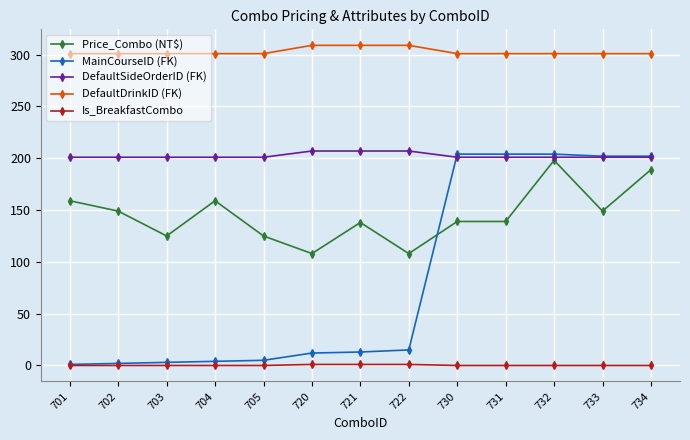

Which series has the largest total across all categories?

DefaultDrinkID (FK)